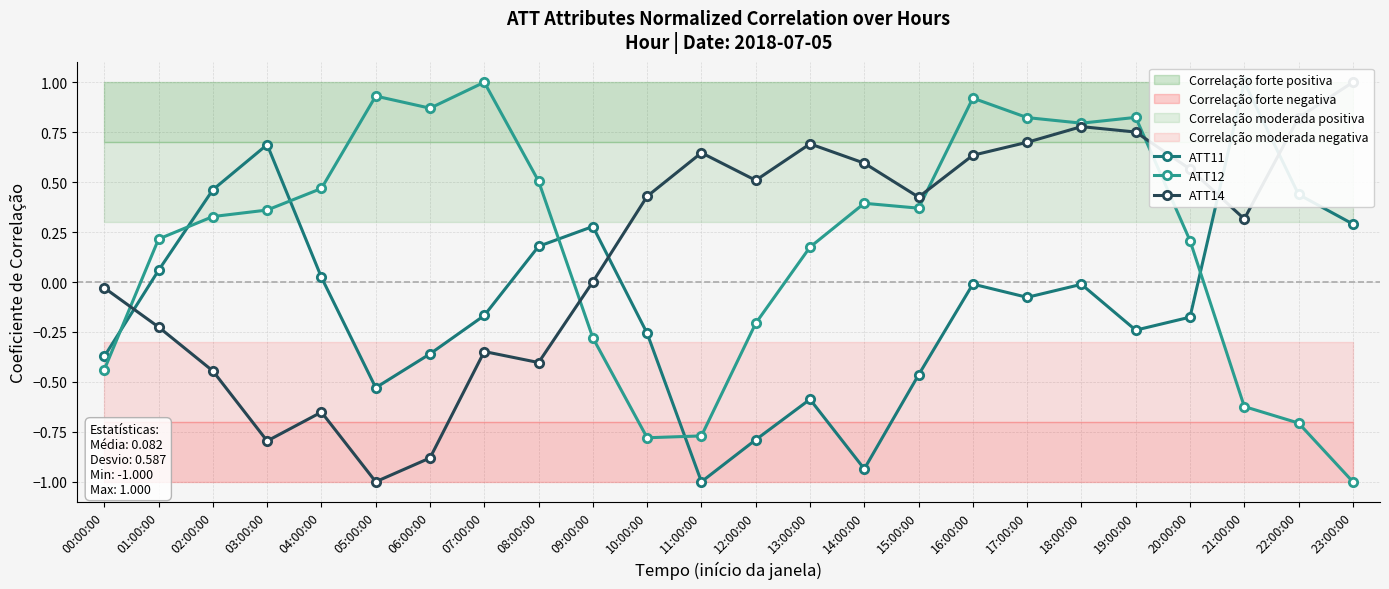

At which label does ATT11 reach its peak?

21:00:00